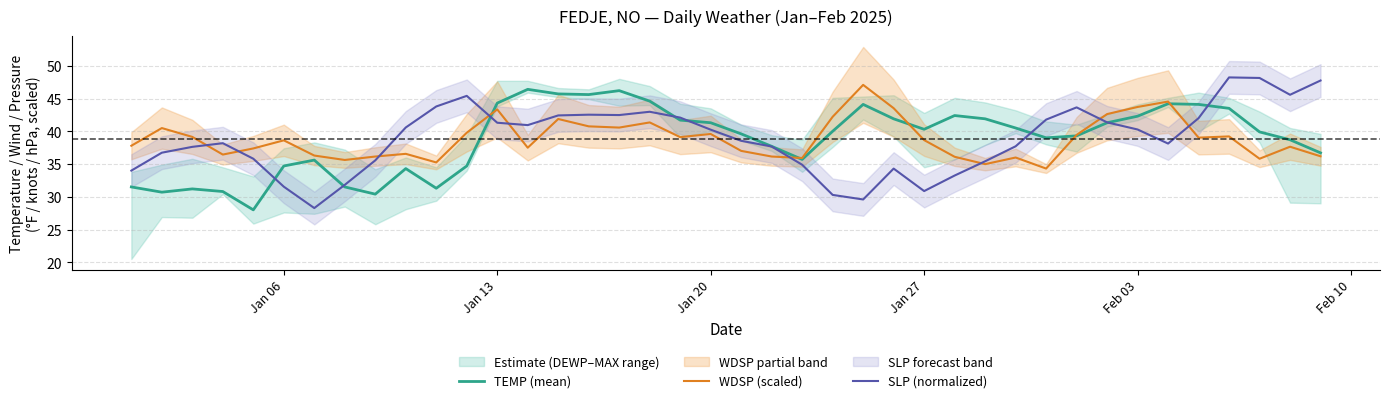

True or false: SLP (normalized) and WDSP (scaled) intersect in this chart.

True